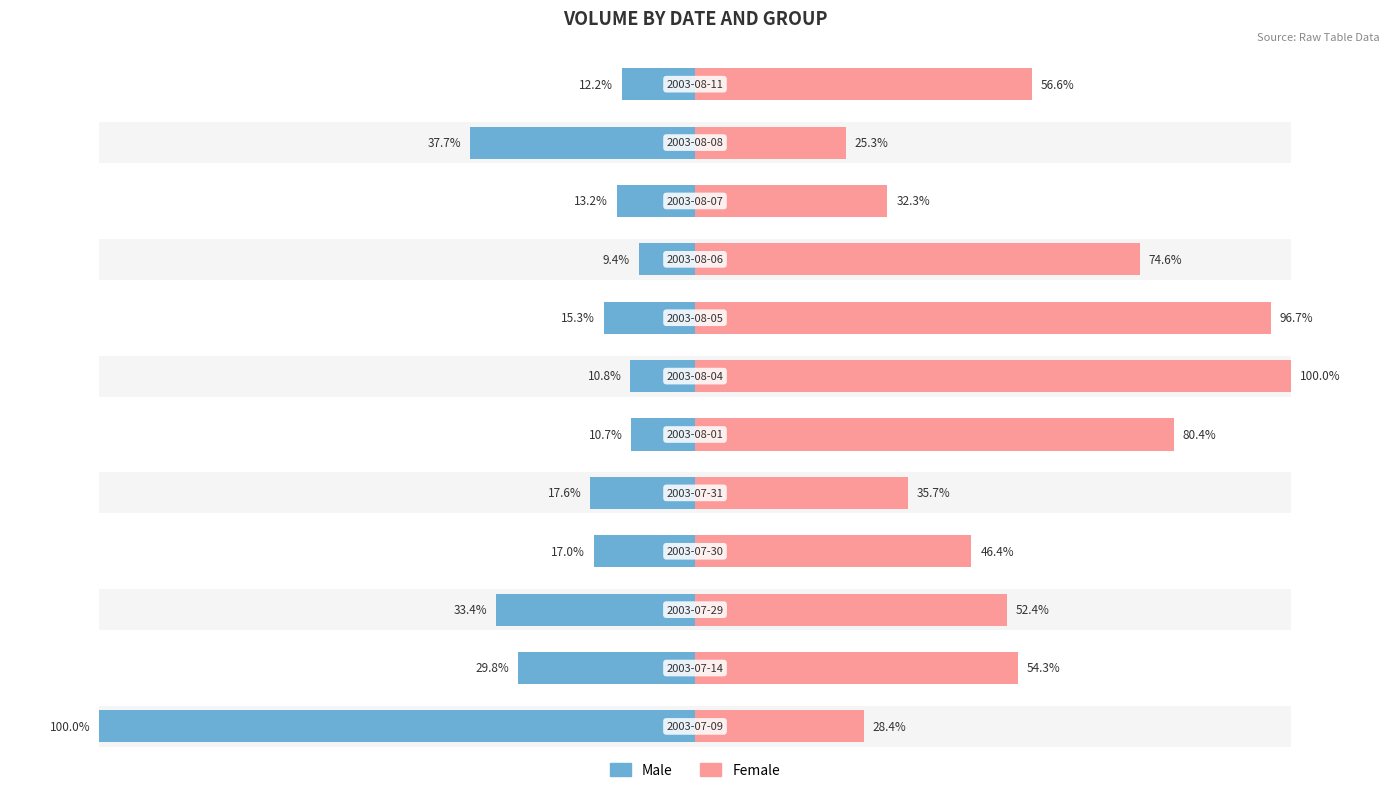

How many data points in Male are less than 17?

6